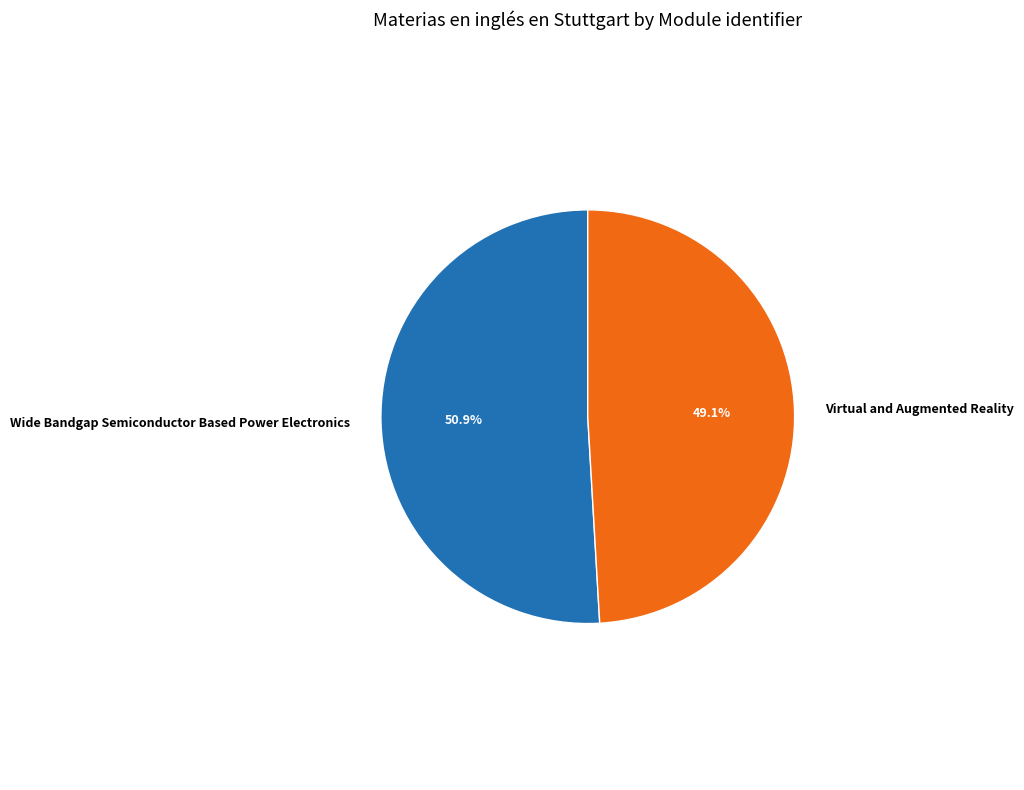

Rank the categories by value from highest to lowest.

Wide Bandgap Semiconductor Based Power Electronics, Virtual and Augmented Reality